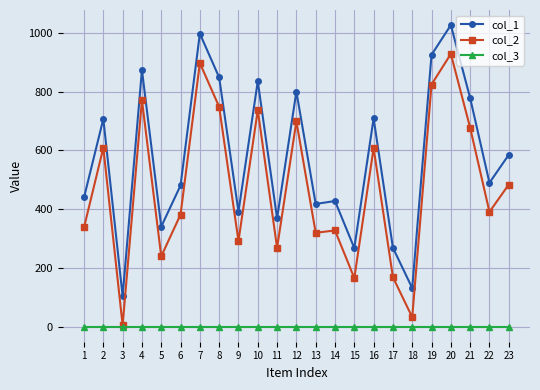

Count the number of data series in this chart.

3